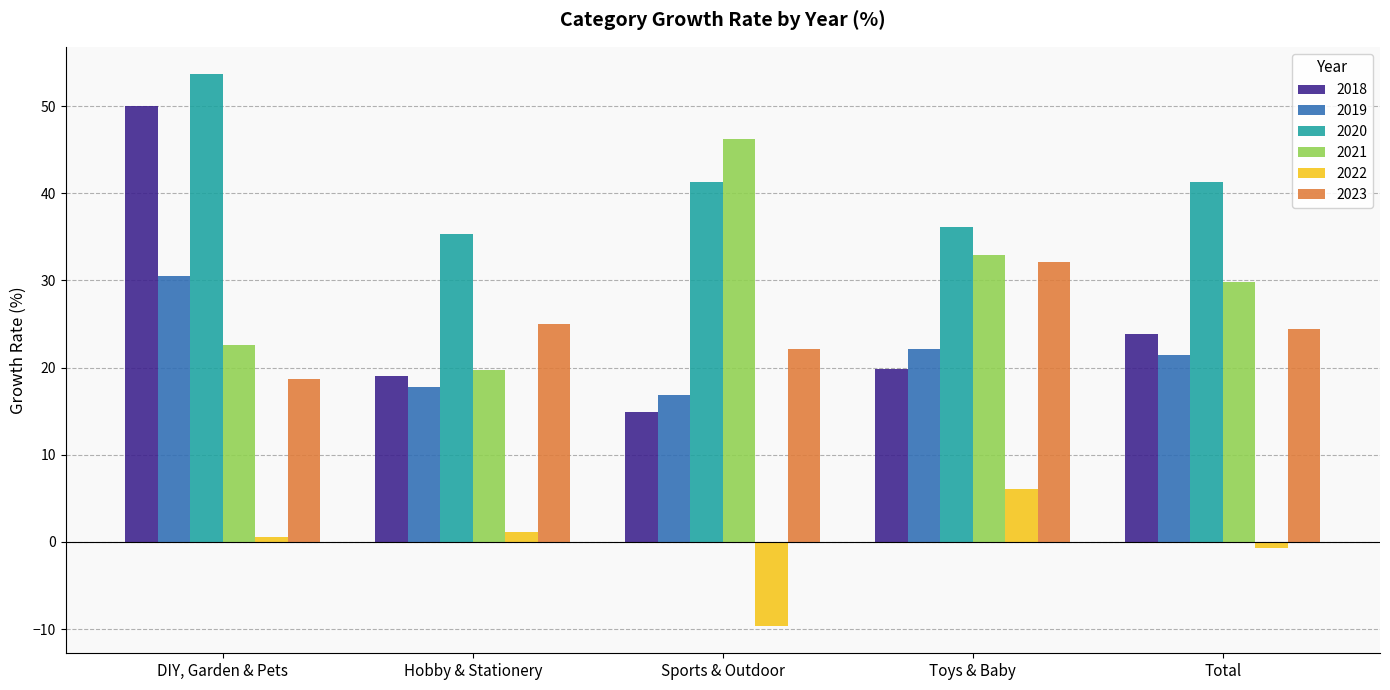

What are all the series names shown in the legend?

2018, 2019, 2020, 2021, 2022, 2023